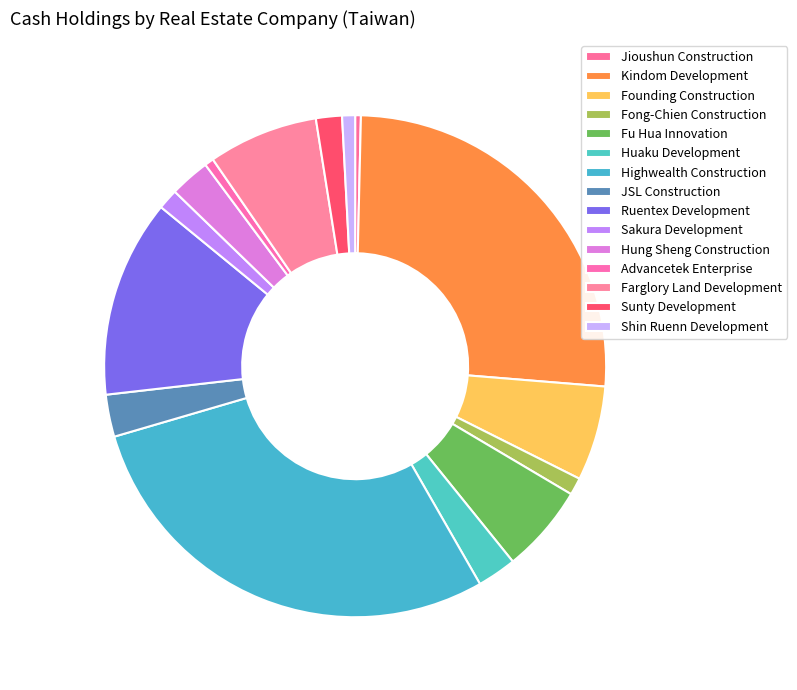

Is it true that Sunty Development is 2% of the pie?

True